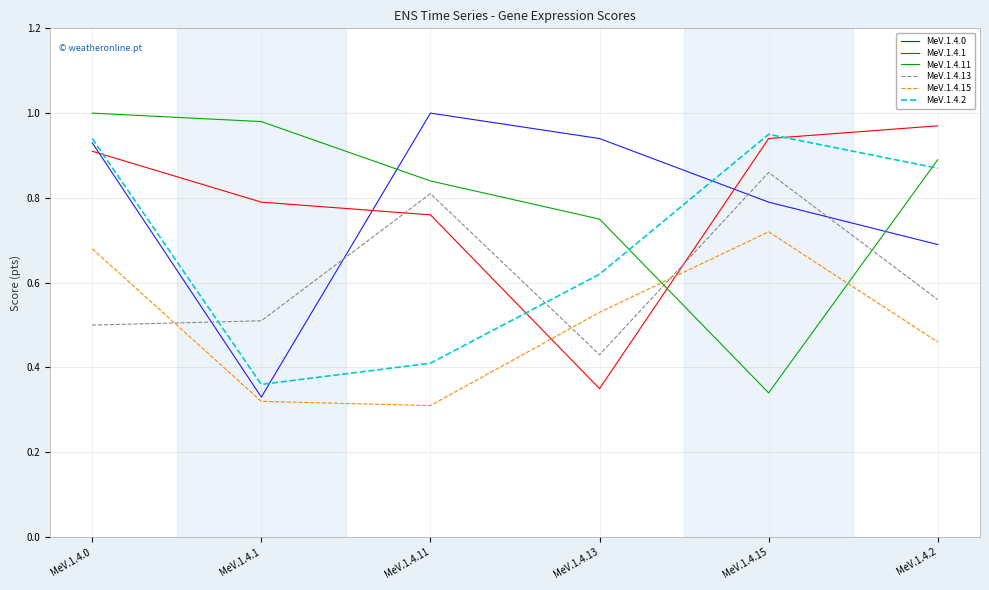

Which series changed the most between MeV.1.4.11 and MeV.1.4.2?

MeV.1.4.2